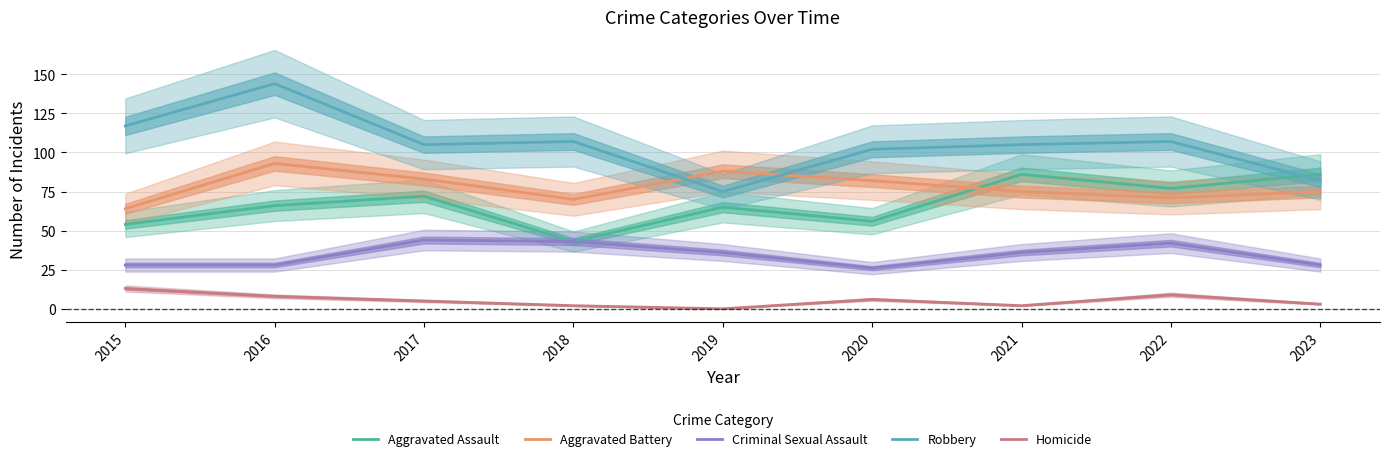

Reading left to right, list all the values displayed in this chart.

Aggravated Assault: 2015=54	2016=66	2017=72	2018=43	2019=65	2020=56	2021=86	2022=77	2023=86
Aggravated Battery: 2015=64	2016=93	2017=83	2018=70	2019=88	2020=82	2021=75	2022=71	2023=75
Criminal Sexual Assault: 2015=28	2016=28	2017=44	2018=43	2019=36	2020=26	2021=36	2022=42	2023=28
Robbery: 2015=117	2016=144	2017=105	2018=107	2019=75	2020=102	2021=105	2022=107	2023=82
Homicide: 2015=13	2016=8	2017=5	2018=2	2019=0	2020=6	2021=2	2022=9	2023=3